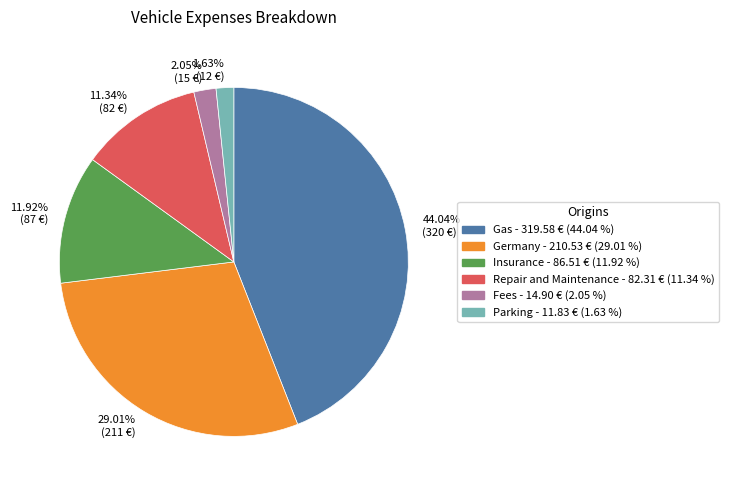

Which category has the biggest portion of the pie?

44.04% (320 €)